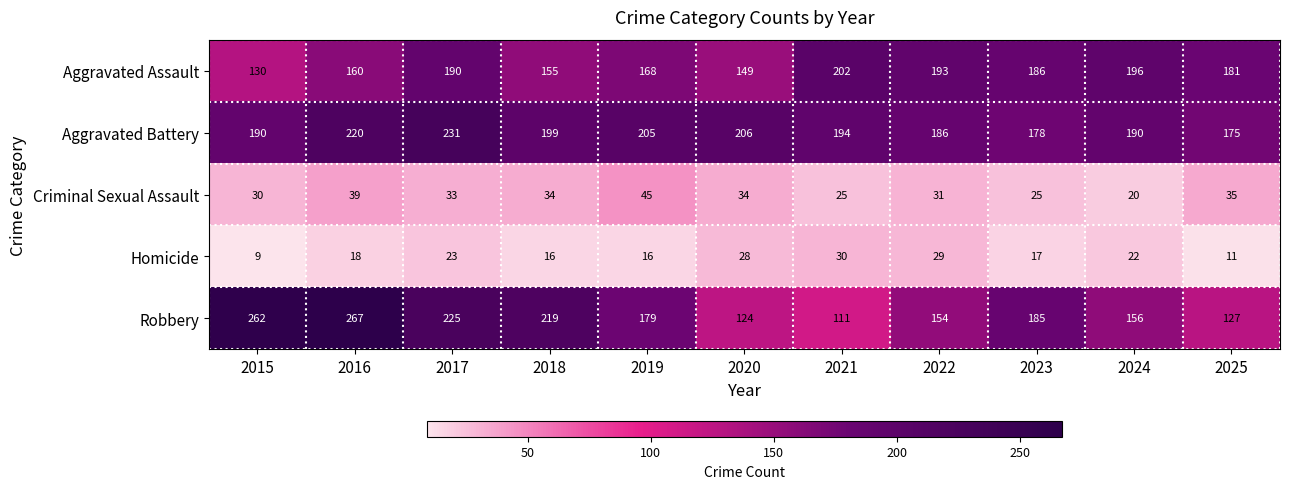

Which series changed the most between 2018 and 2020?

Robbery